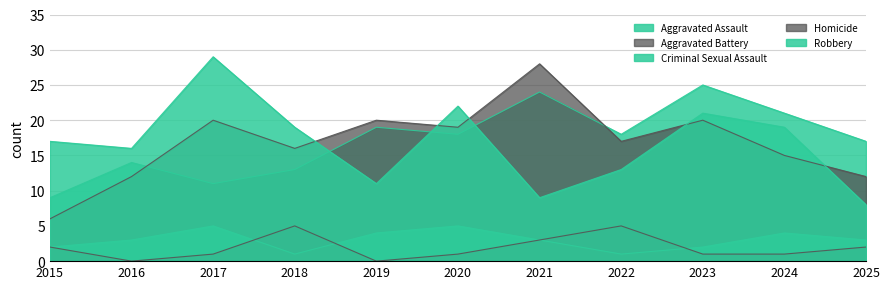

The Aggravated Assault series shows 11 at 2017. True or false?

True